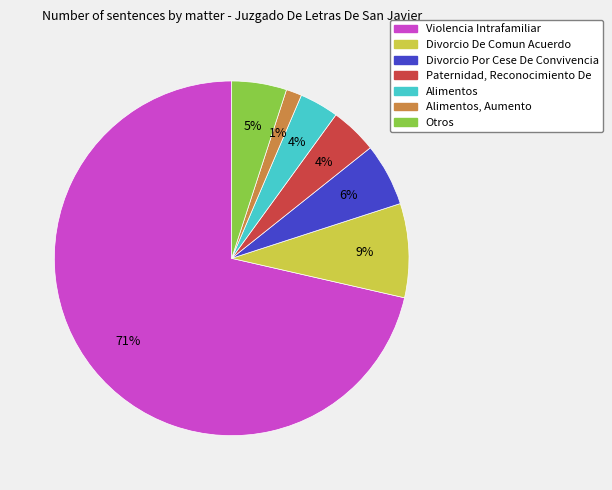

Is there any slice that represents more than half of the pie?

Yes